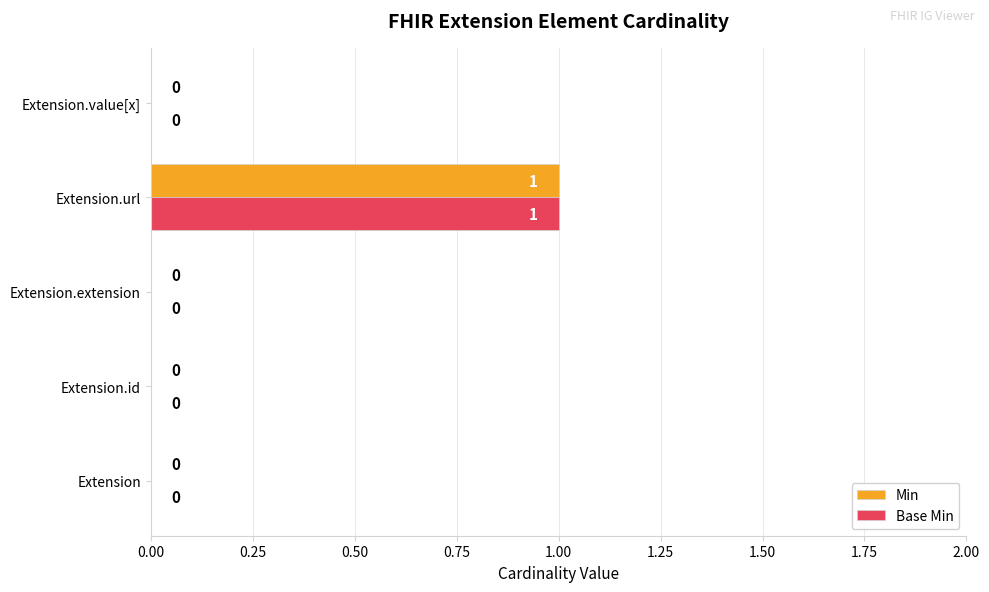

How many values in the Min series exceed 0?

1